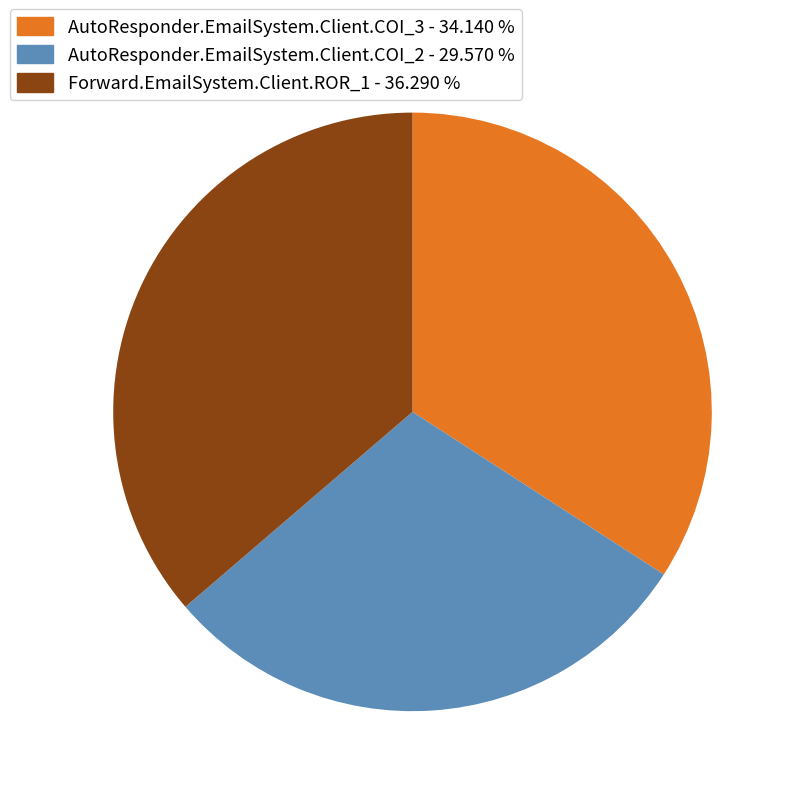

True or false: Forward.EmailSystem.Client.ROR_1 accounts for 36% of the total.

True